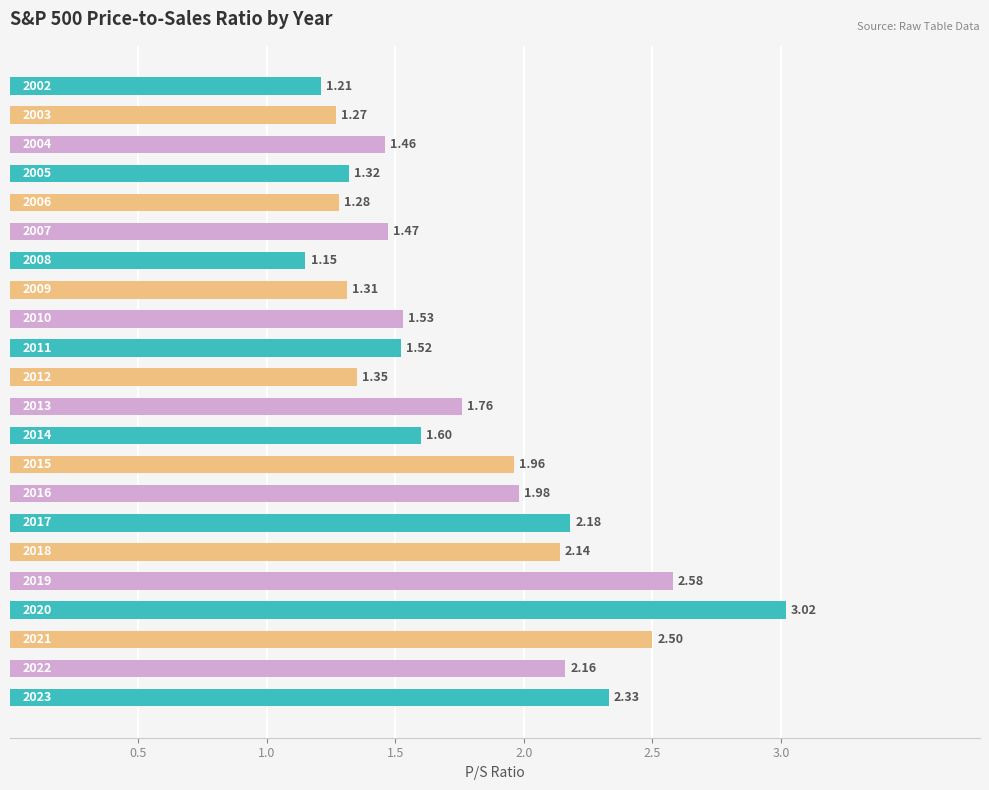

How many series are shown in this chart?

1